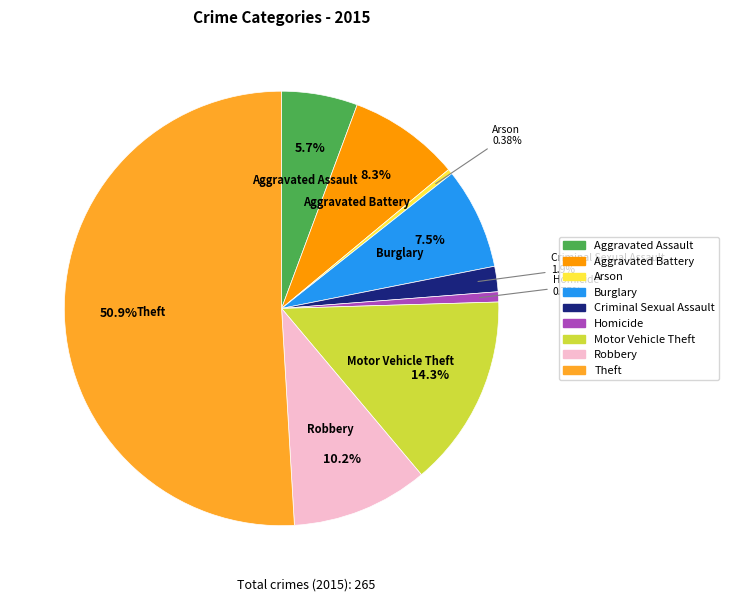

What is the majority slice?

Theft